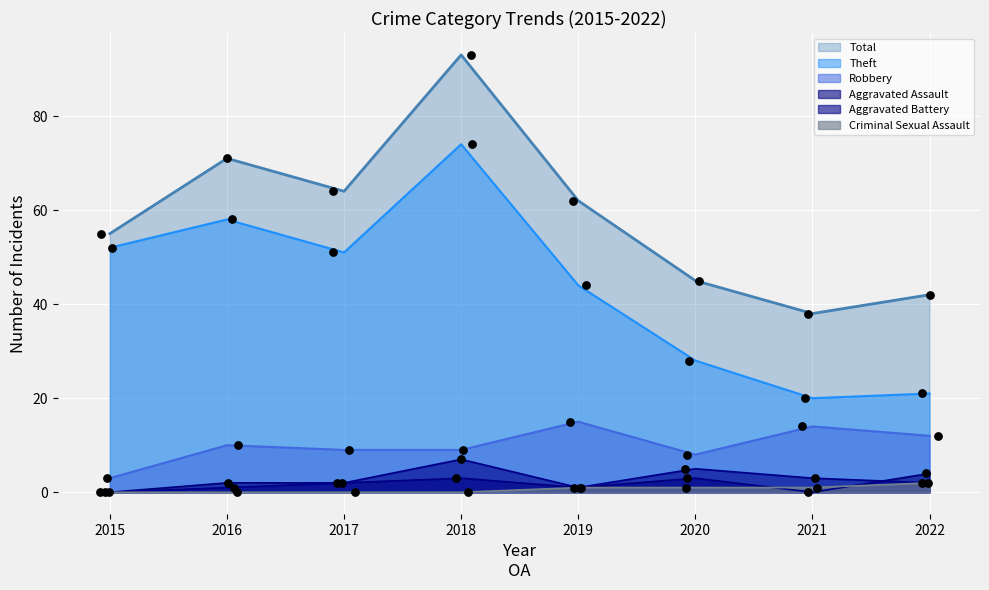

Which series reaches the maximum Y coordinate?

Total